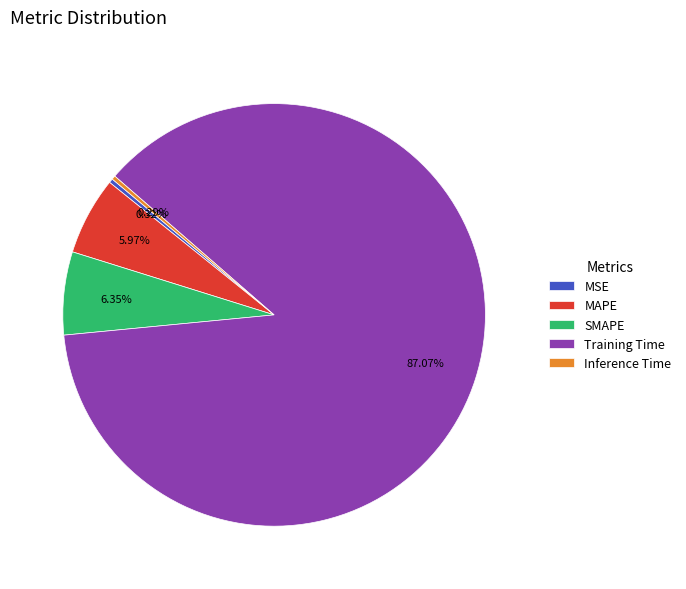

What portion of the pie excludes MAPE?

94.0%